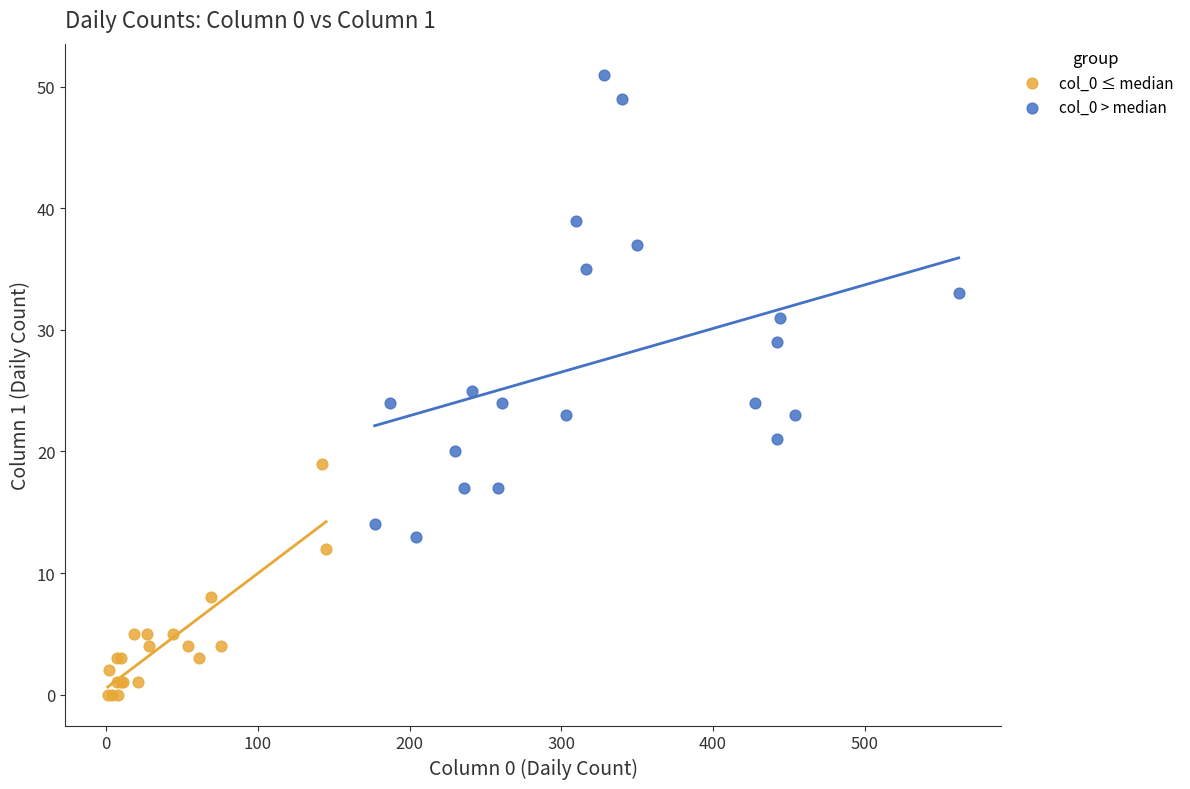

Which series contains the highest Y value?

col_0 > median